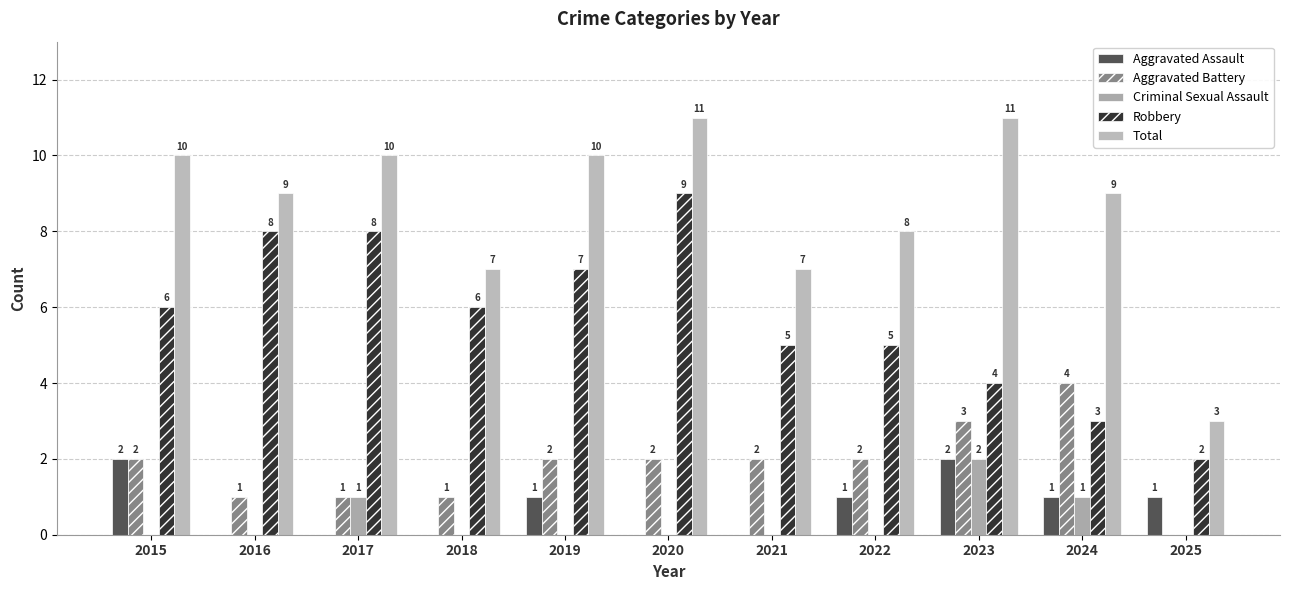

Between 2023 and 2024, which series saw the biggest shift?

Total